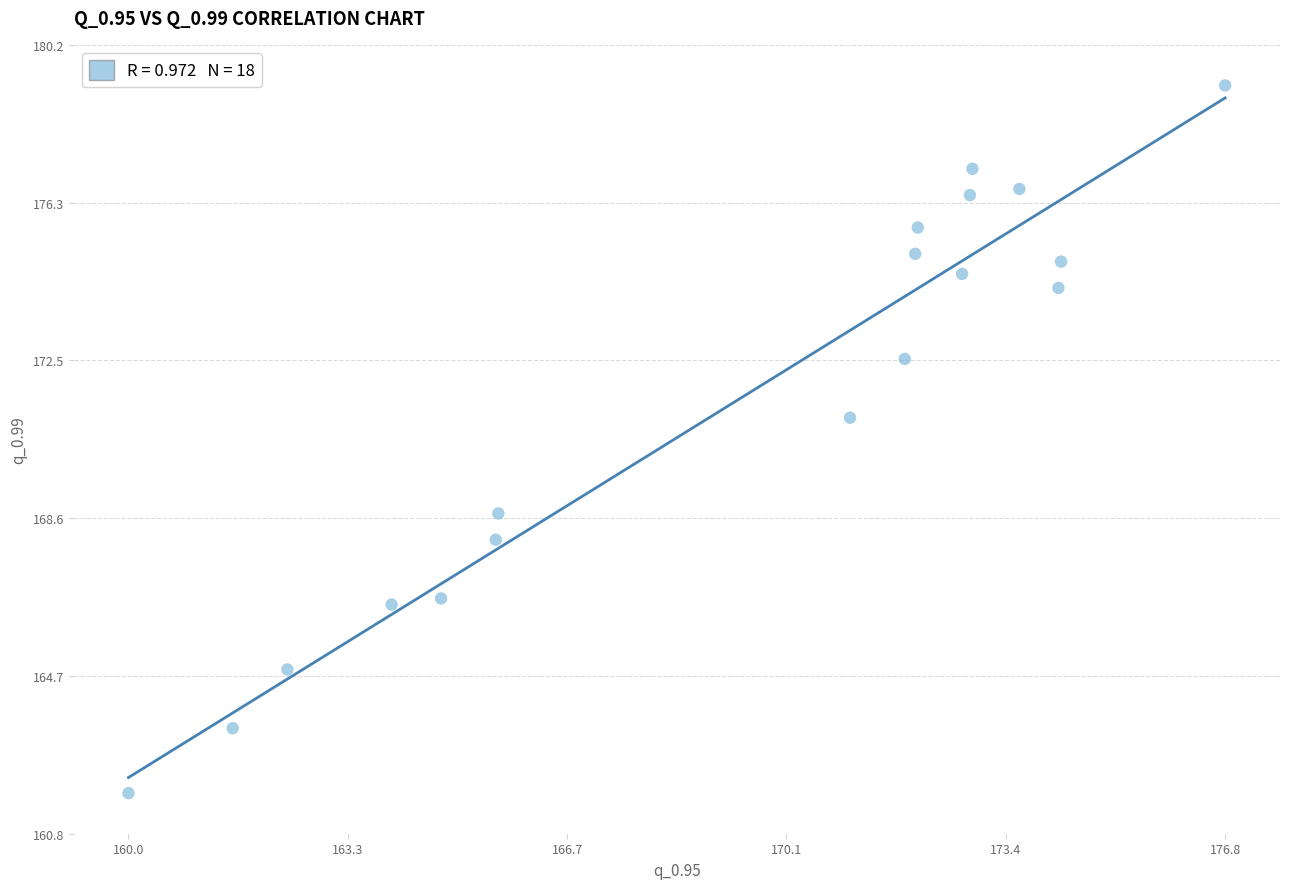

What is the range of Y values (max minus min)?

17.4